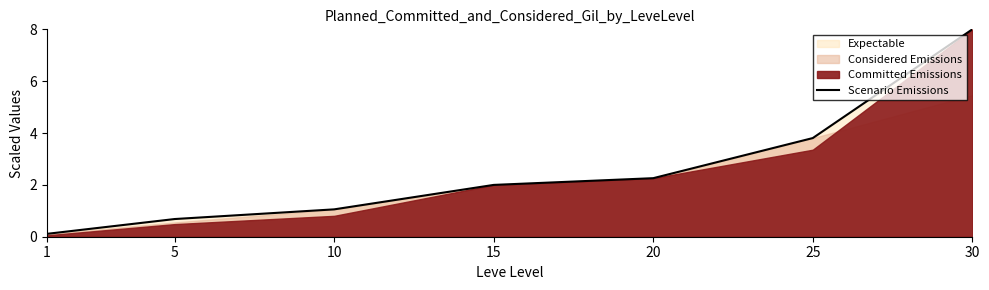

Rank the categories by value from lowest to highest.

1, 5, 10, 15, 20, 25, 30